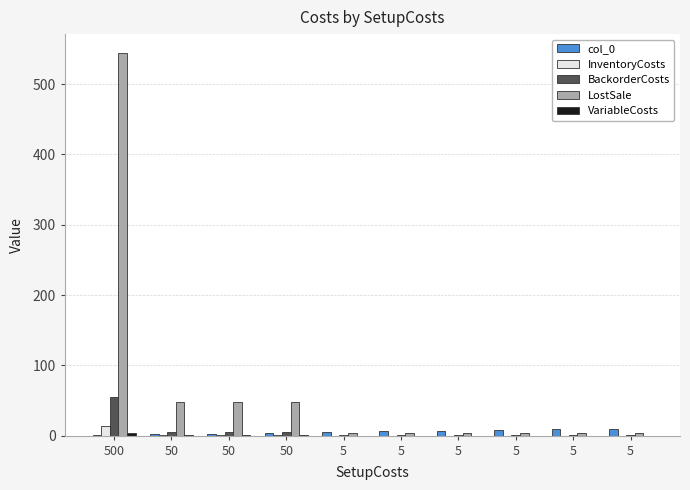

Are the bars horizontal?

No